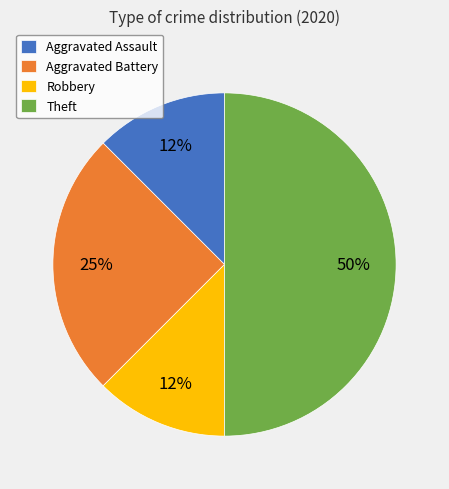

The Aggravated Battery slice represents 17% of the pie. True or false?

False